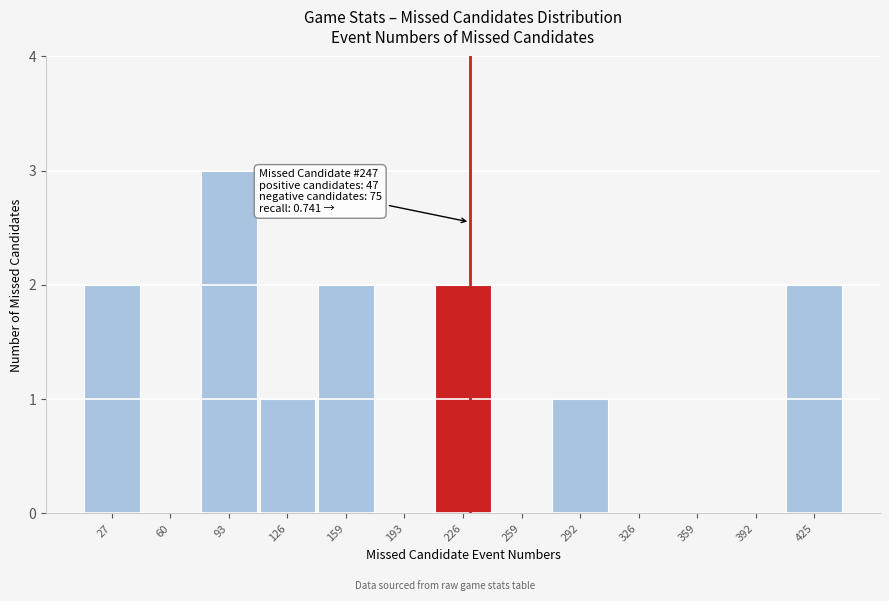

Reading left to right, extract all data points from this chart.

27=2	60=0	93=3	126=1	159=2	193=0	226=2	259=0	292=1	326=0	359=0	392=0	425=2